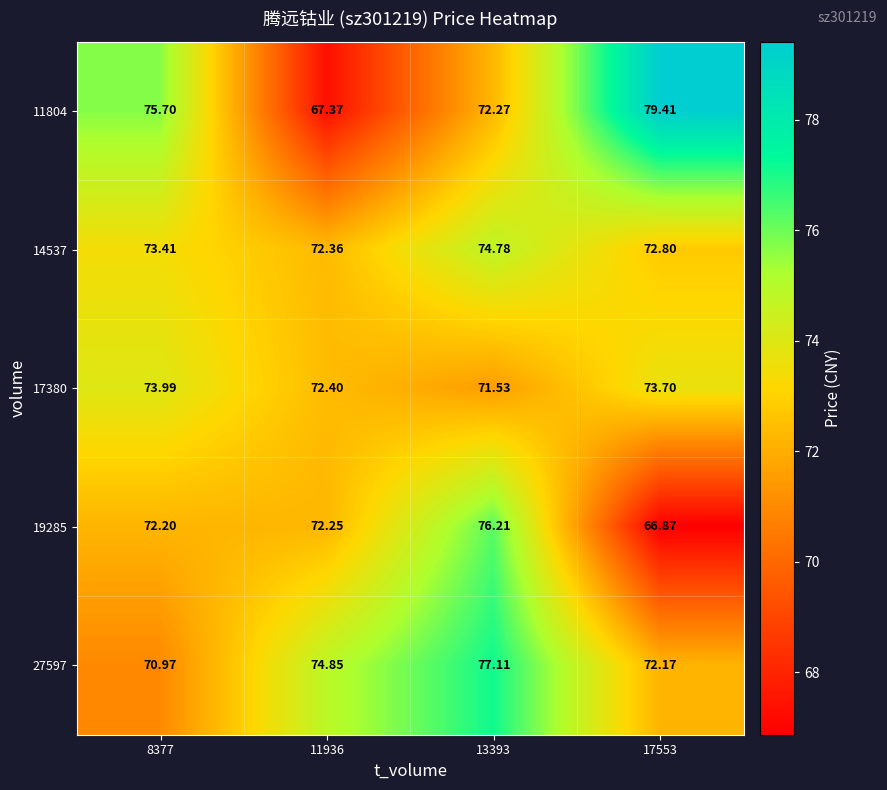

Is the value of 11804 at 17553 greater than the value of 27597 at 11936?

Yes